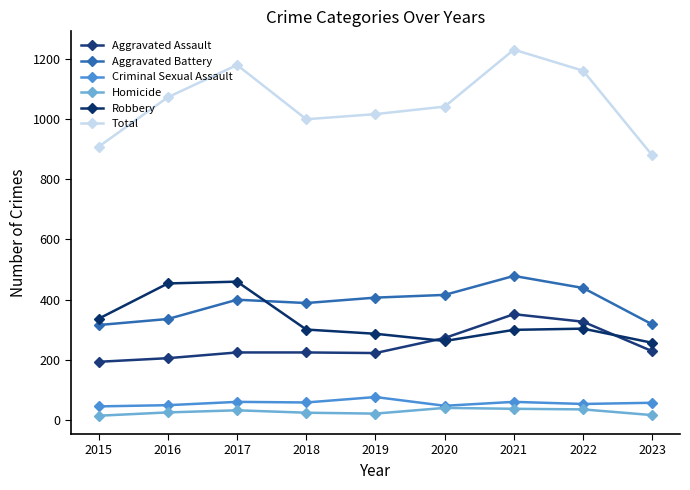

What is the total value across all series at 2015?

1816